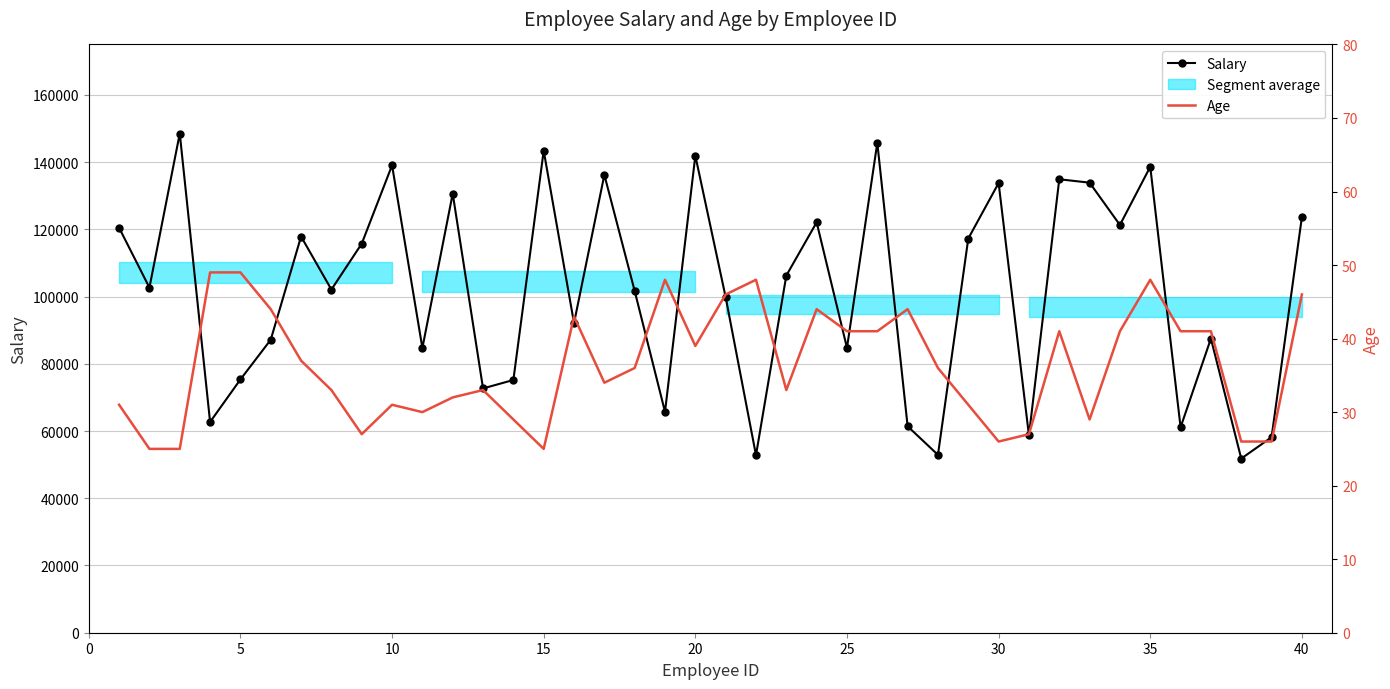

True or false: Salary has more than 1 interior local peaks.

True